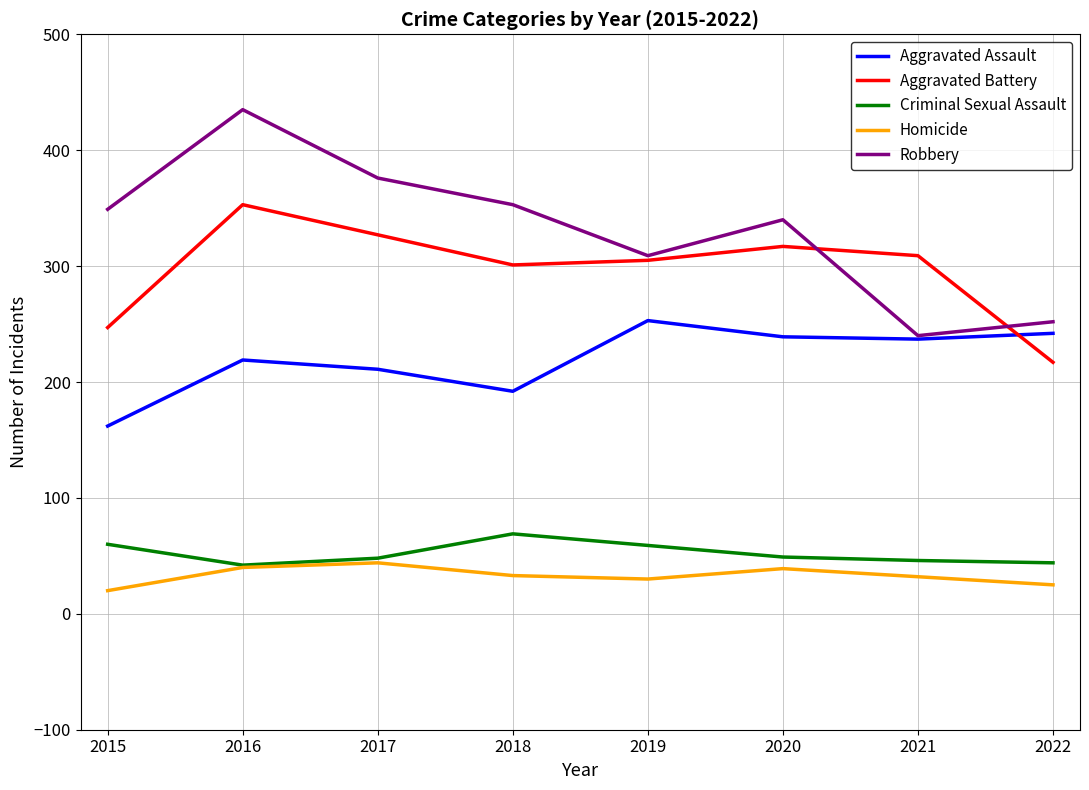

Between 2016 and 2017, which series saw the biggest shift?

Robbery